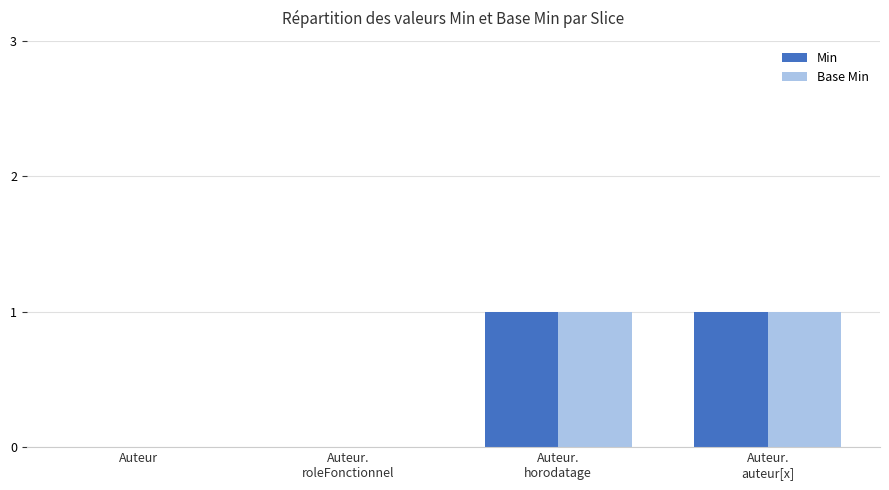

How many distinct data groups are displayed?

2